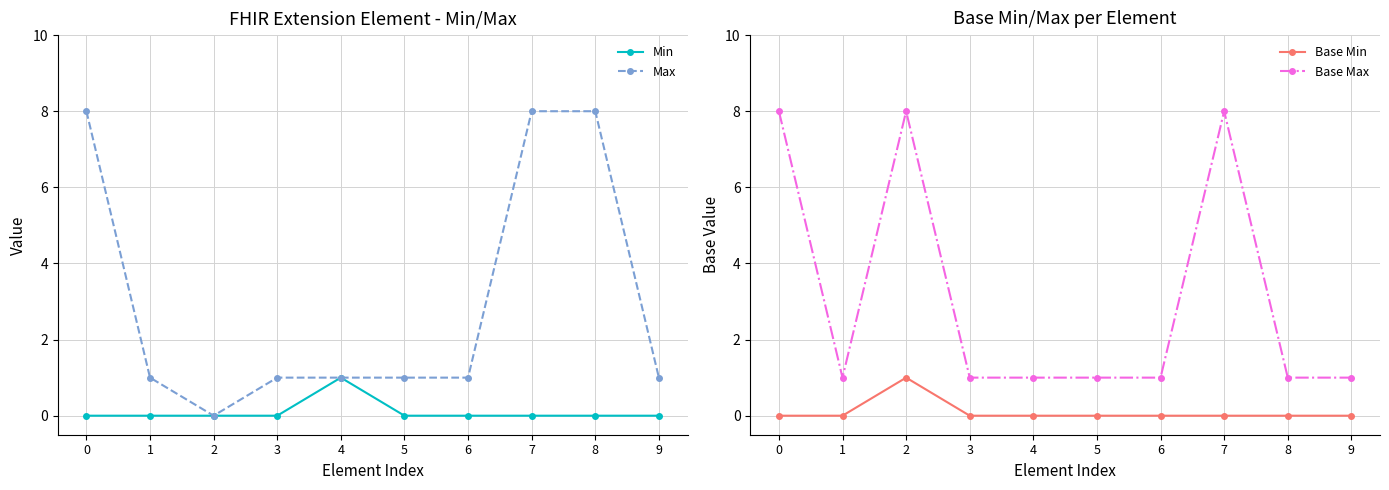

Where is the first local maximum for Base Min?

2